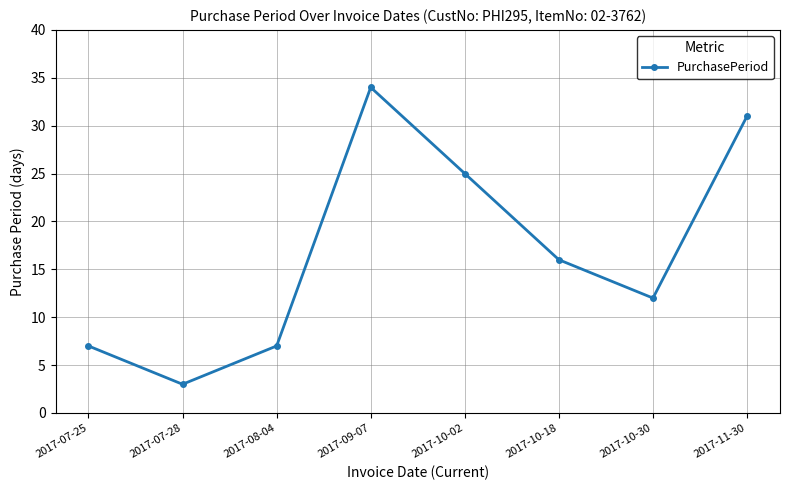

Reading left to right, list all the values displayed in this chart.

7	3	7	34	25	16	12	31